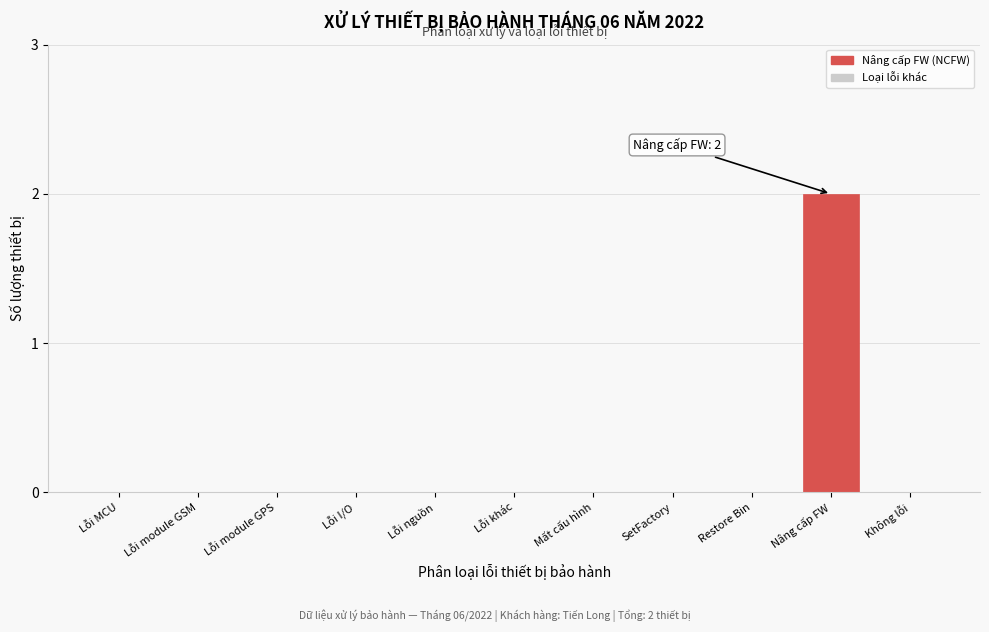

Reading left to right, transcribe all the data shown in this chart.

Lỗi MCU=0	Lỗi module GSM=0	Lỗi module GPS=0	Lỗi I/O=0	Lỗi nguồn=0	Lỗi khác=0	Mất cấu hình=0	SetFactory=0	Restore Bin=0	Nâng cấp FW=2	Không lỗi=0